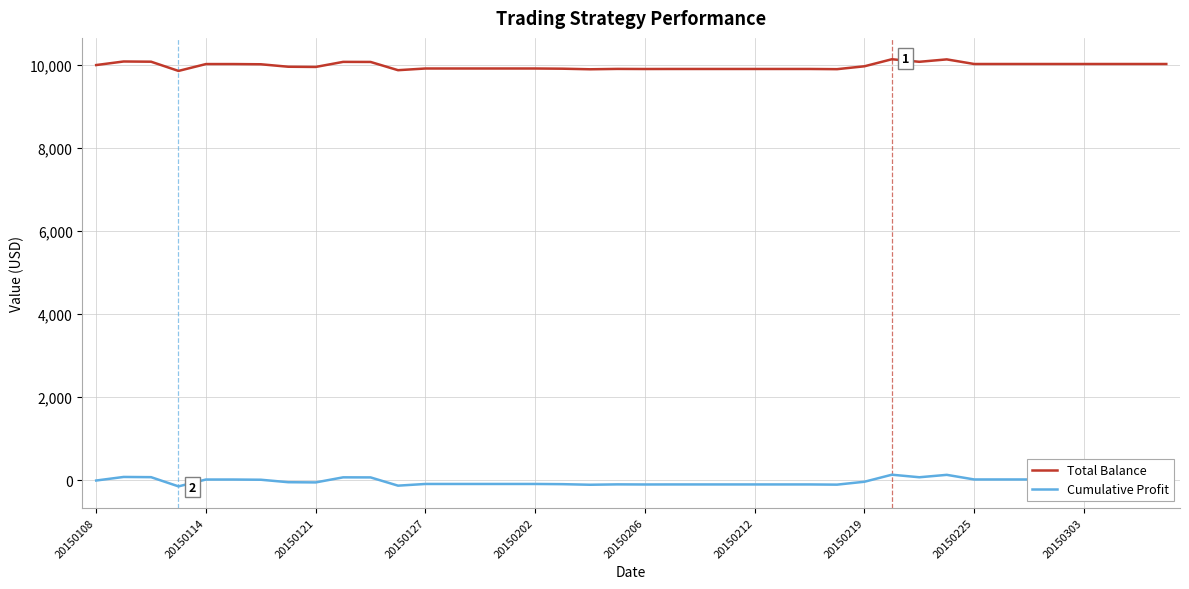

Which series has the largest total across all categories?

Total Balance